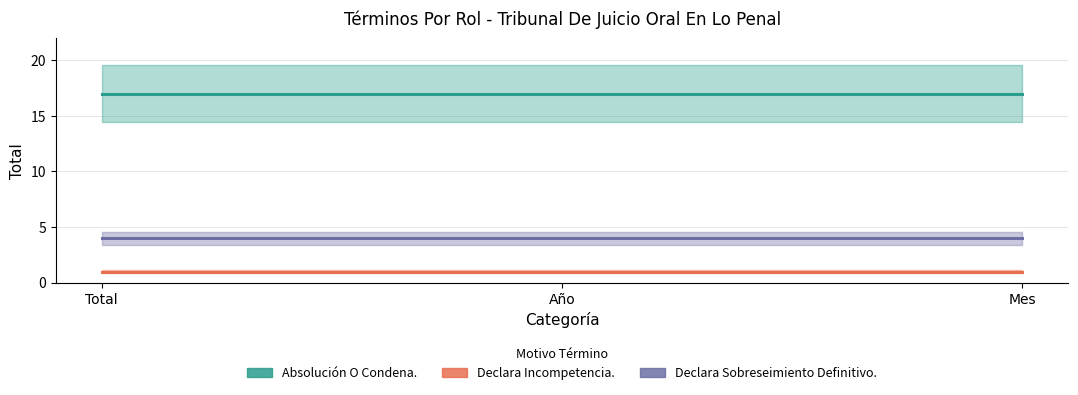

How many categories are shown in the chart?

3